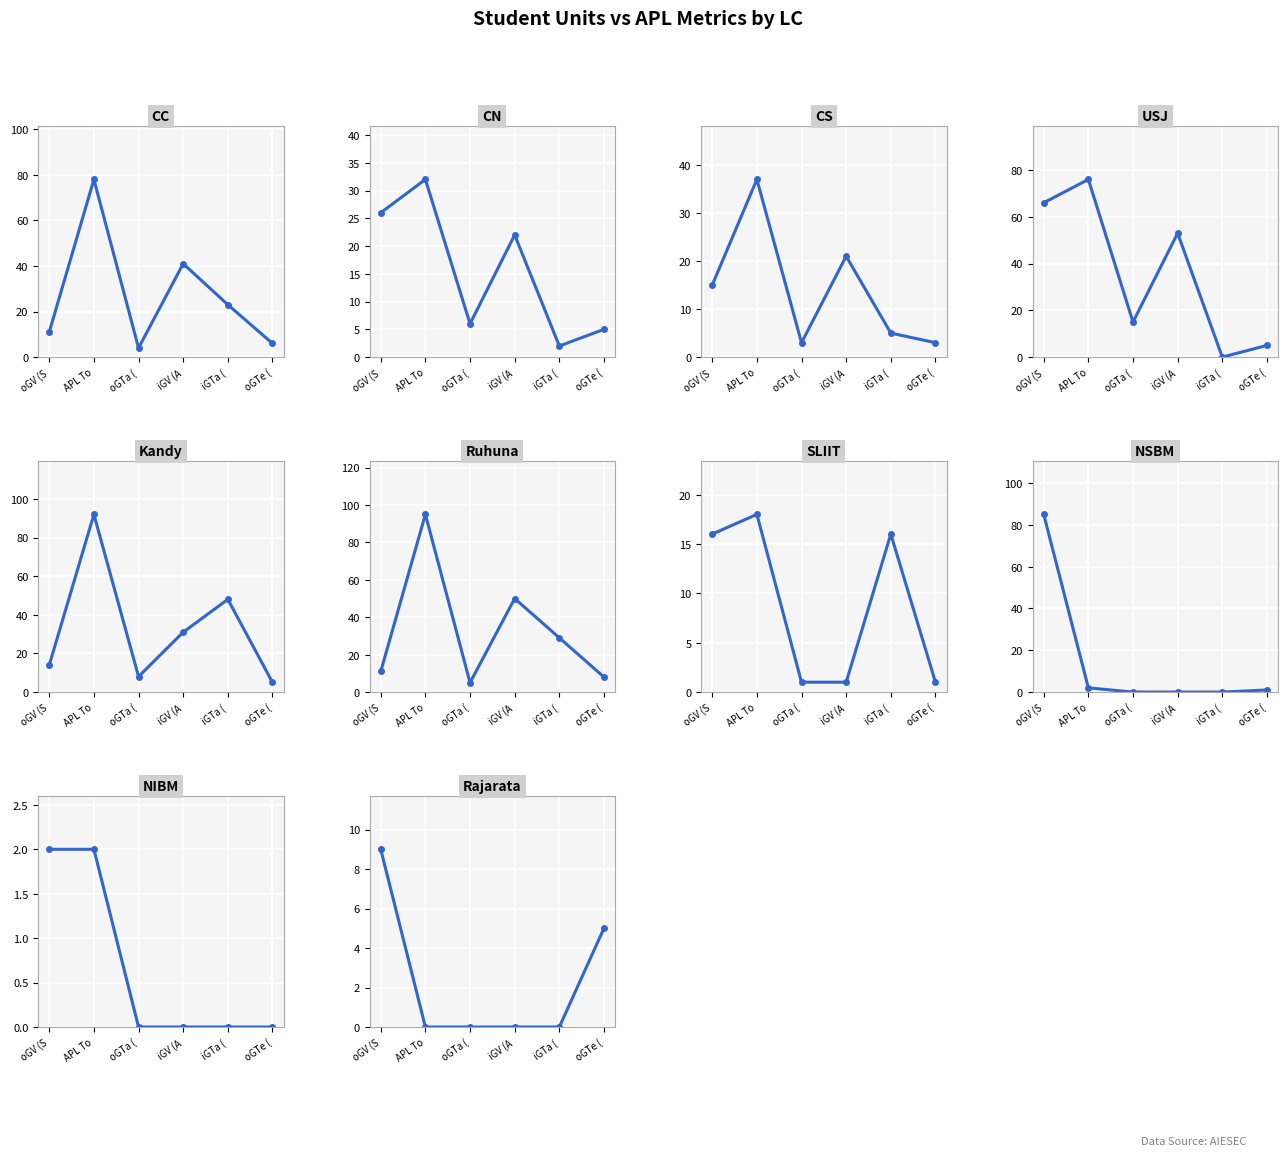

What is the spread (max minus min) of values at CS?

34